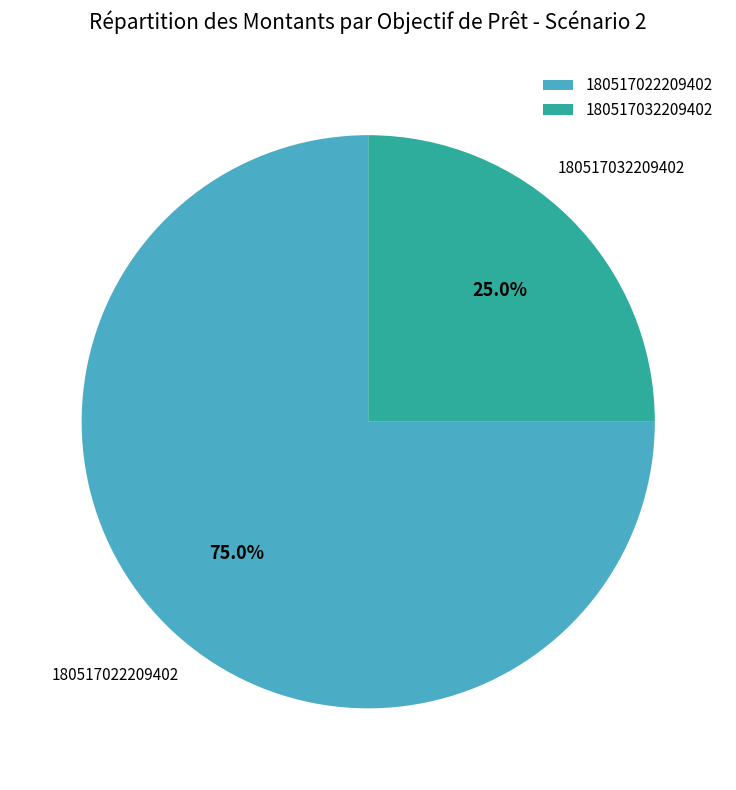

To the nearest percent, what is the average slice percentage?

50%